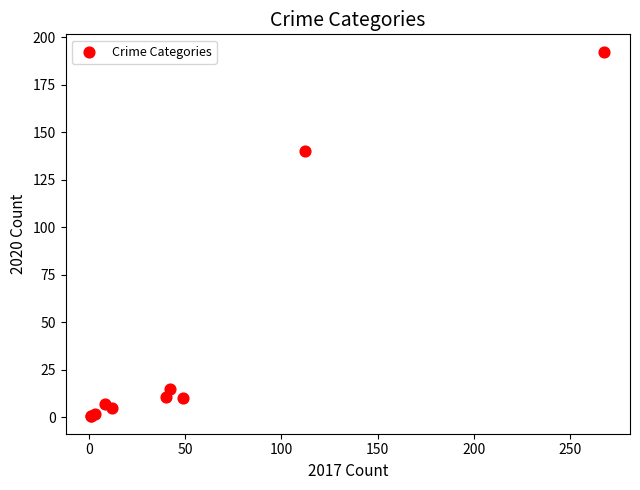

What Y value in the scatter plot is closest to 96?

140